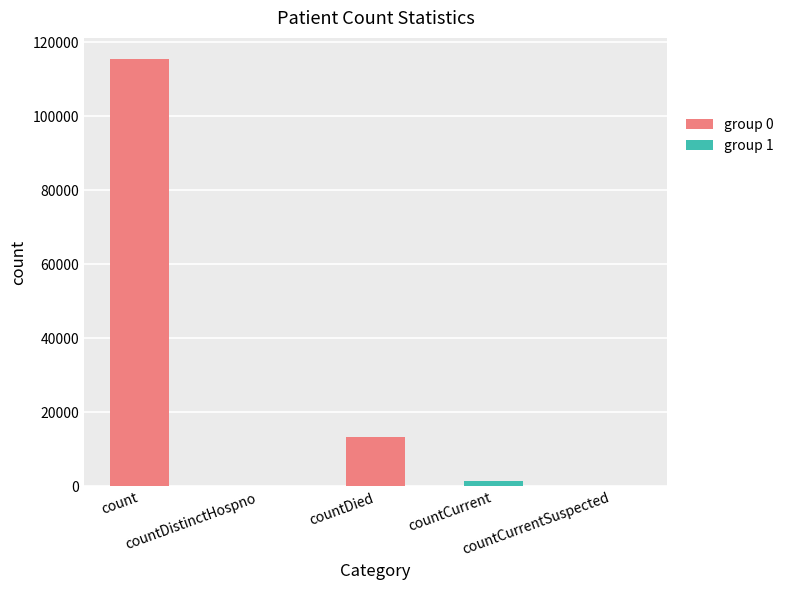

What is the sum of all values?

130105